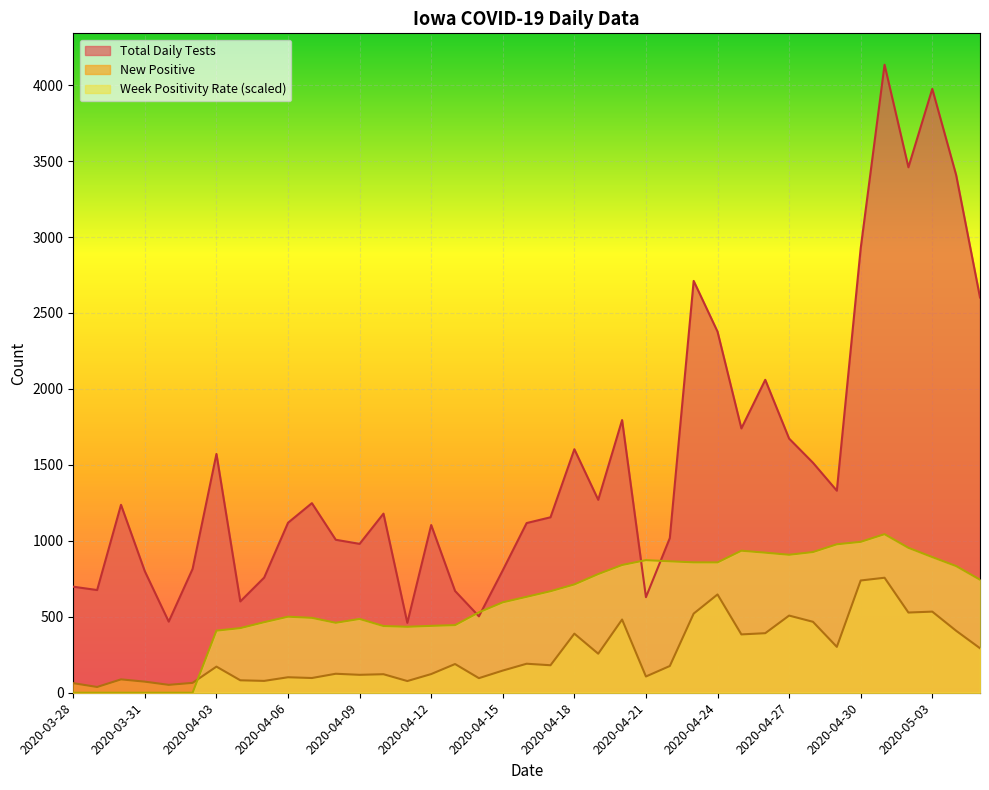

Reading left to right, list all the values displayed in this chart.

Total Daily Tests: 2020-03-28=698.0	2020-03-29=676.0	2020-03-30=1237.0	2020-03-31=799.0	2020-04-01=468.0	2020-04-02=815.0	2020-04-03=1572.0	2020-04-04=601.0	2020-04-05=758.0	2020-04-06=1119.0	2020-04-07=1248.0	2020-04-08=1007.0	2020-04-09=980.0	2020-04-10=1179.0	2020-04-11=460.0	2020-04-12=1104.0	2020-04-13=670.0	2020-04-14=503.0	2020-04-15=806.0	2020-04-16=1117.0	2020-04-17=1155.0	2020-04-18=1603.0	2020-04-19=1270.0	2020-04-20=1795.0	2020-04-21=629.0	2020-04-22=1018.0	2020-04-23=2711.0	2020-04-24=2377.0	2020-04-25=1740.0	2020-04-26=2060.0	2020-04-27=1673.0	2020-04-28=1514.0	2020-04-29=1330.0	2020-04-30=2926.0	2020-05-01=4134.0	2020-05-02=3459.0	2020-05-03=3975.0	2020-05-04=3408.0	2020-05-05=2602.0
New Positive: 2020-03-28=63.0	2020-03-29=38.0	2020-03-30=88.0	2020-03-31=73.0	2020-04-01=52.0	2020-04-02=65.0	2020-04-03=172.0	2020-04-04=82.0	2020-04-05=78.0	2020-04-06=102.0	2020-04-07=97.0	2020-04-08=125.0	2020-04-09=118.0	2020-04-10=122.0	2020-04-11=77.0	2020-04-12=123.0	2020-04-13=189.0	2020-04-14=96.0	2020-04-15=146.0	2020-04-16=191.0	2020-04-17=181.0	2020-04-18=389.0	2020-04-19=257.0	2020-04-20=482.0	2020-04-21=107.0	2020-04-22=176.0	2020-04-23=521.0	2020-04-24=647.0	2020-04-25=384.0	2020-04-26=392.0	2020-04-27=508.0	2020-04-28=467.0	2020-04-29=302.0	2020-04-30=739.0	2020-05-01=757.0	2020-05-02=528.0	2020-05-03=534.0	2020-05-04=408.0	2020-05-05=293.0
Week Positivity Rate: 2020-03-28=0.0	2020-03-29=0.0	2020-03-30=0.0	2020-03-31=0.0	2020-04-01=0.0	2020-04-02=0.0	2020-04-03=408.7	2020-04-04=425.5	2020-04-05=464.4	2020-04-06=500.6	2020-04-07=493.0	2020-04-08=460.5	2020-04-09=485.9	2020-04-10=439.2	2020-04-11=434.3	2020-04-12=440.3	2020-04-13=445.0	2020-04-14=529.2	2020-04-15=595.3	2020-04-16=631.5	2020-04-17=668.4	2020-04-18=713.1	2020-04-19=781.3	2020-04-20=840.8	2020-04-21=873.0	2020-04-22=865.3	2020-04-23=858.4	2020-04-24=858.0	2020-04-25=935.0	2020-04-26=922.1	2020-04-27=908.3	2020-04-28=926.2	2020-04-29=977.2	2020-04-30=993.3	2020-05-01=1043.8	2020-05-02=954.1	2020-05-03=893.0	2020-05-04=833.9	2020-05-05=744.3